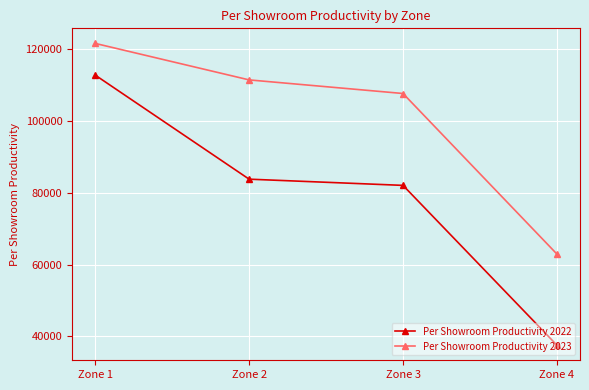

True or false: Per Showroom Productivity 2023 and Per Showroom Productivity 2022 intersect in this chart.

False